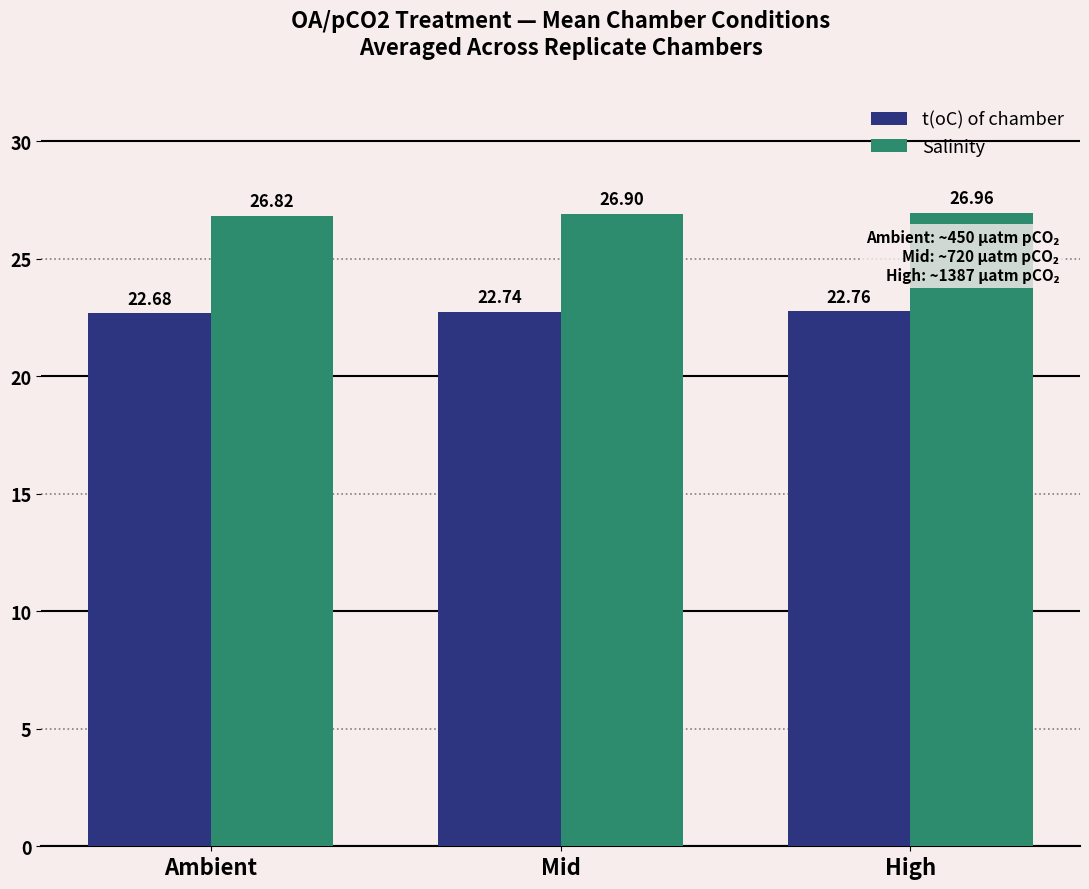

Which series has the largest total across all categories?

Salinity